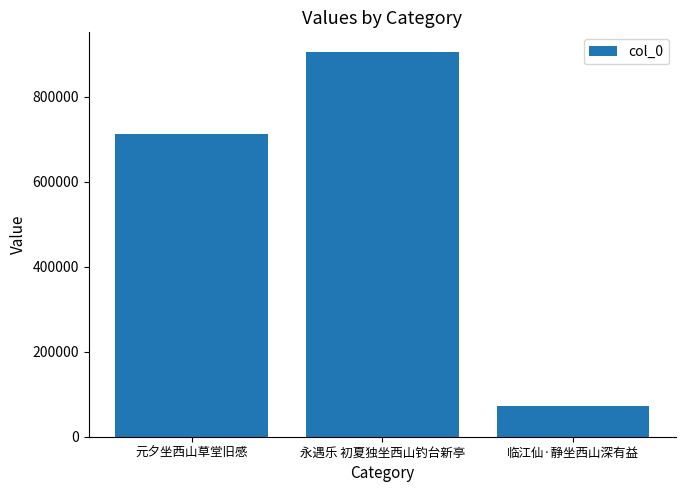

At which label is the value closest to 488919?

元夕坐西山草堂旧感